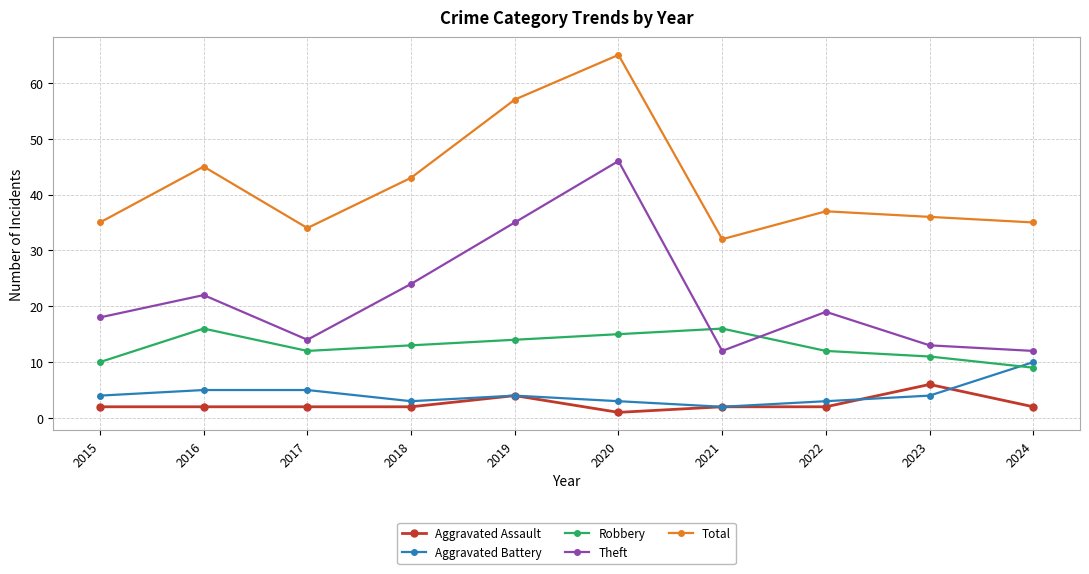

How many lines are shown in the chart?

5